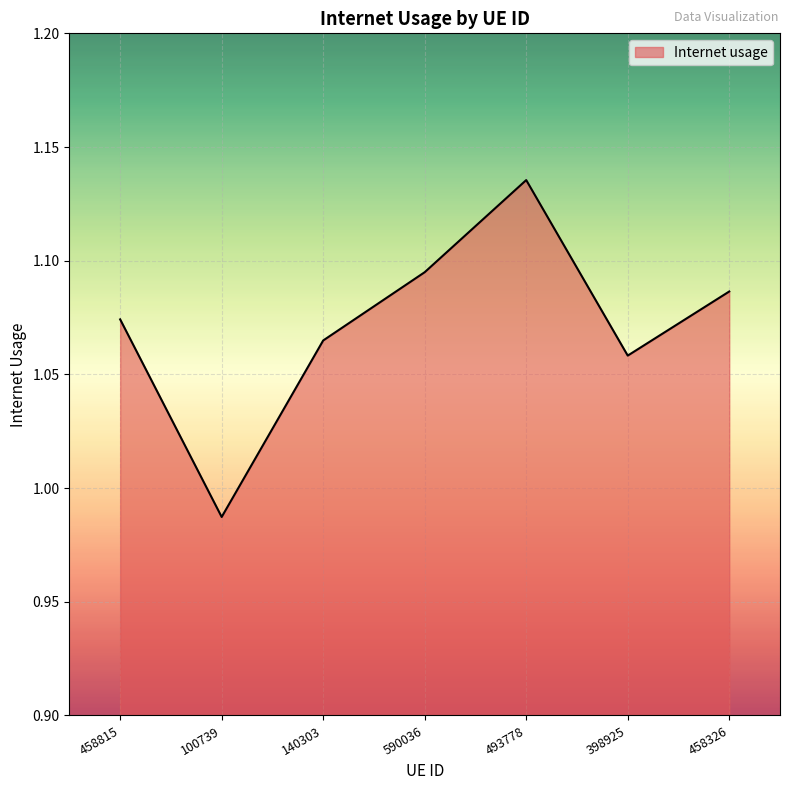

List the labels in order of value, smallest first.

100739, 398925, 140303, 458815, 458326, 590036, 493778